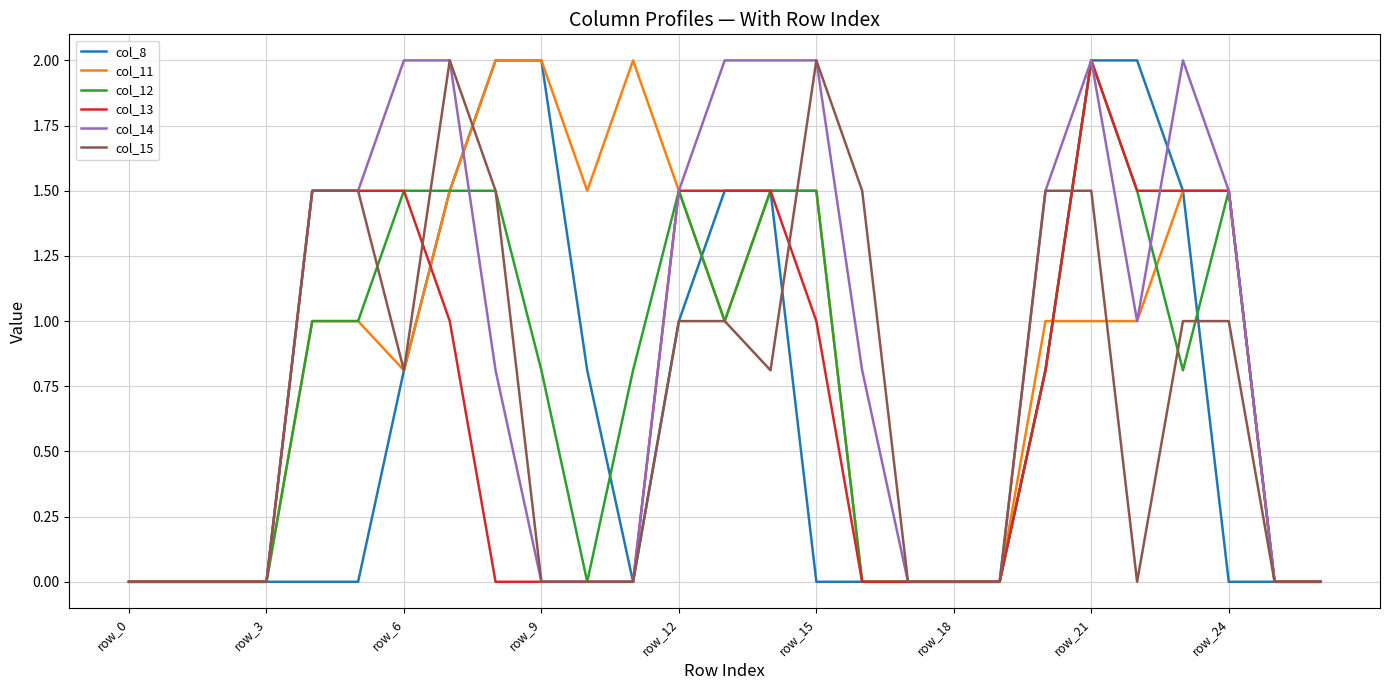

How many lines are shown in the chart?

6